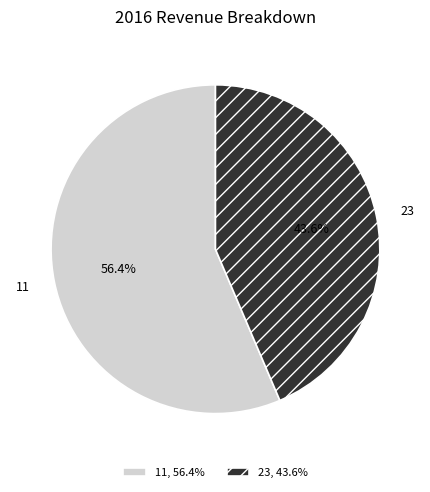

What is the total percentage of 11 and 23?

100.0%